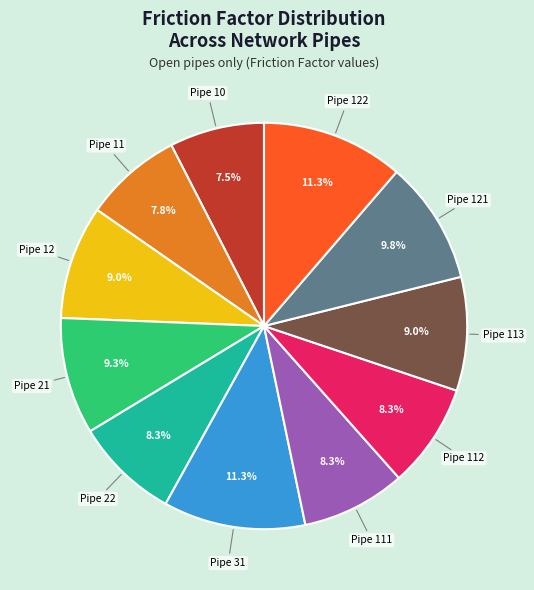

To the nearest percent, what is the average slice percentage?

9%